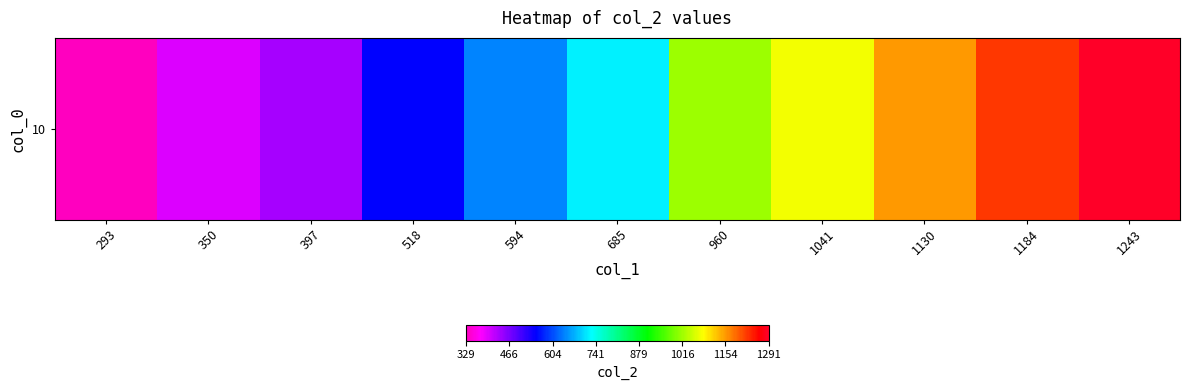

What is the sum of the values at 1184 and 685?

1939